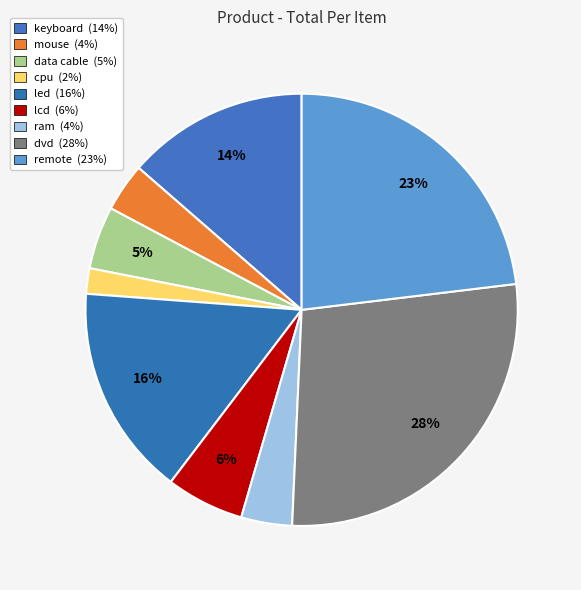

To the nearest percent, what percentage of the pie is cpu?

2%